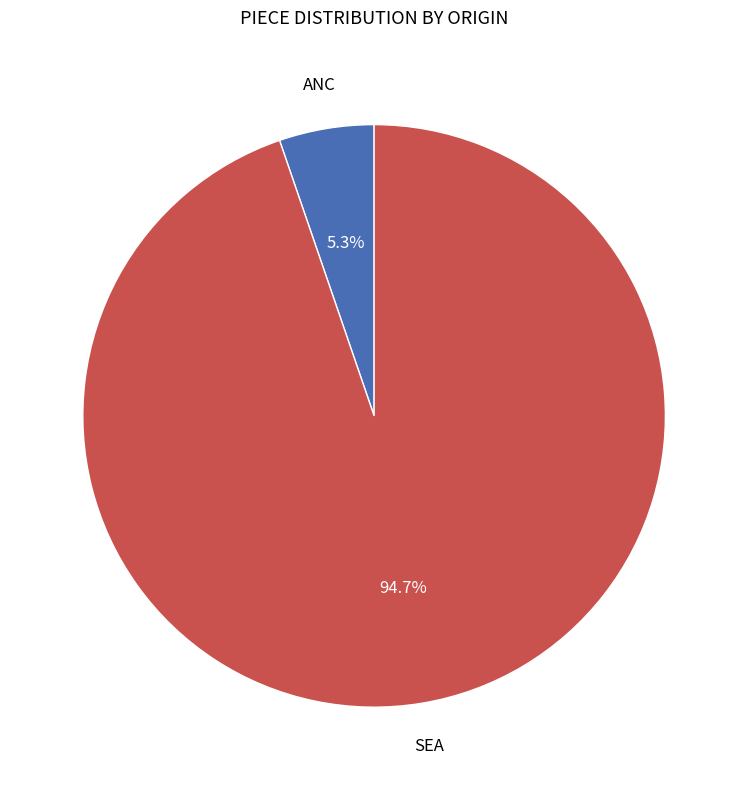

To the nearest percent, what is the combined percentage of ANC and SEA?

100%